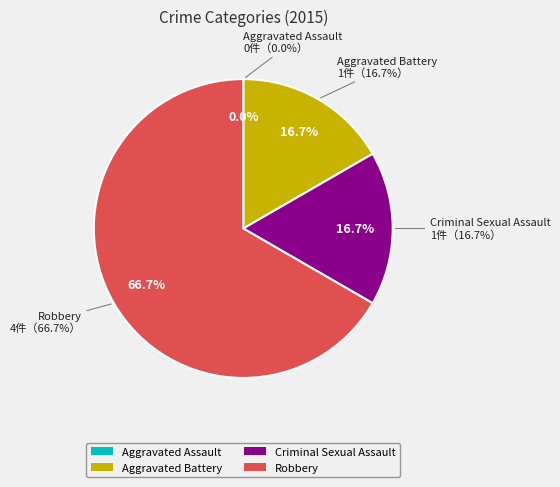

Count the number of slices in the pie.

4